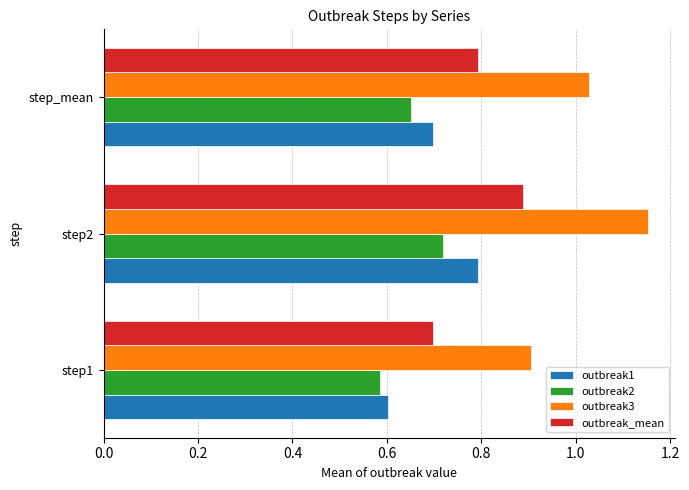

Is the value of outbreak1 at step2 greater than the value of outbreak2 at step2?

Yes